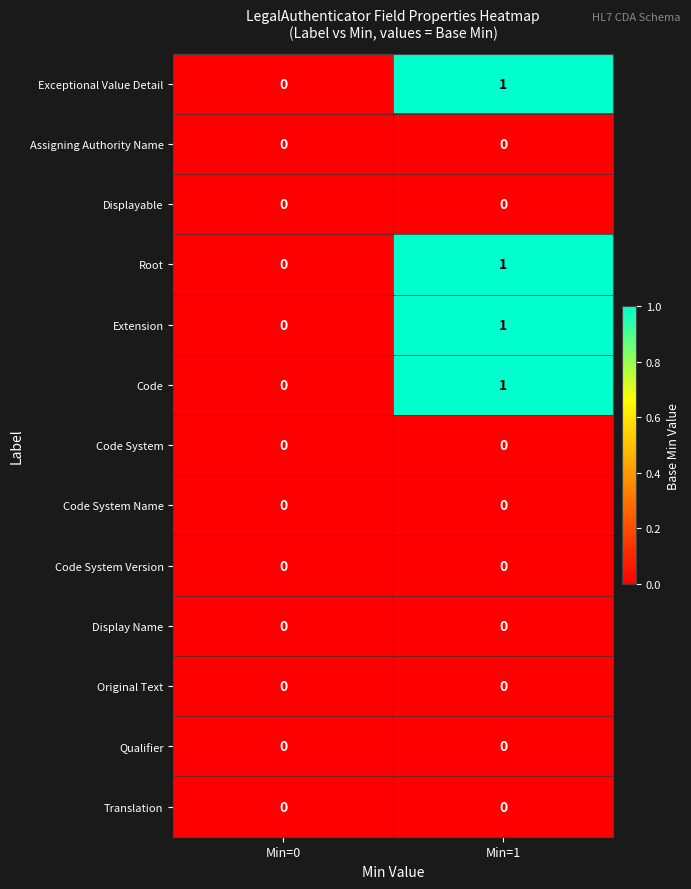

Reading right to left, list all the values displayed in this chart.

Exceptional Value Detail: 1	0
Assigning Authority Name: 0	0
Displayable: 0	0
Root: 1	0
Extension: 1	0
Code: 1	0
Code System: 0	0
Code System Name: 0	0
Code System Version: 0	0
Display Name: 0	0
Original Text: 0	0
Qualifier: 0	0
Translation: 0	0